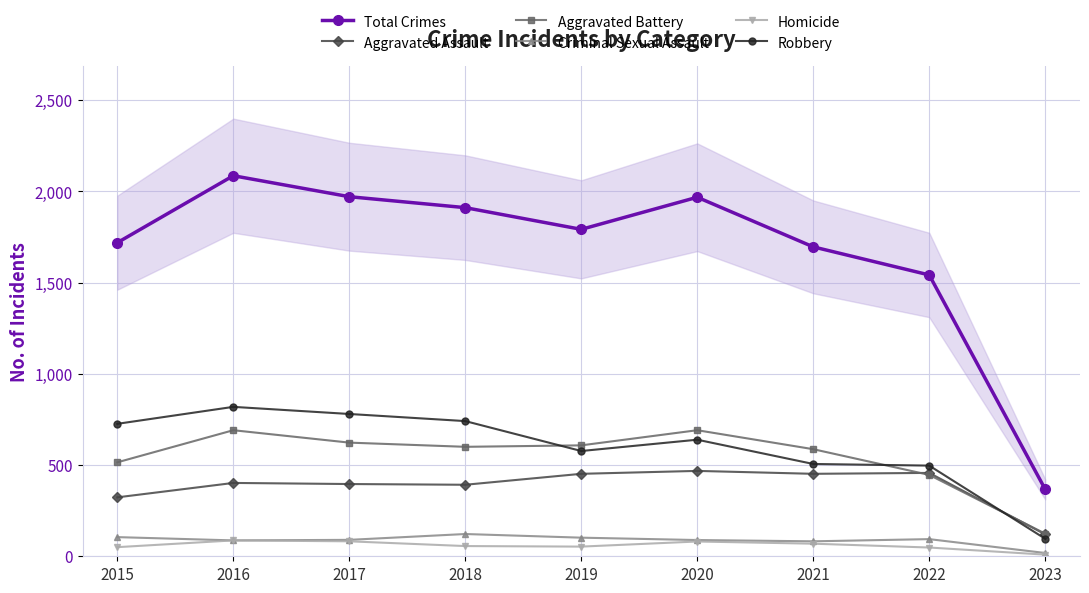

What is the approximate value of Homicide at 2017?

82